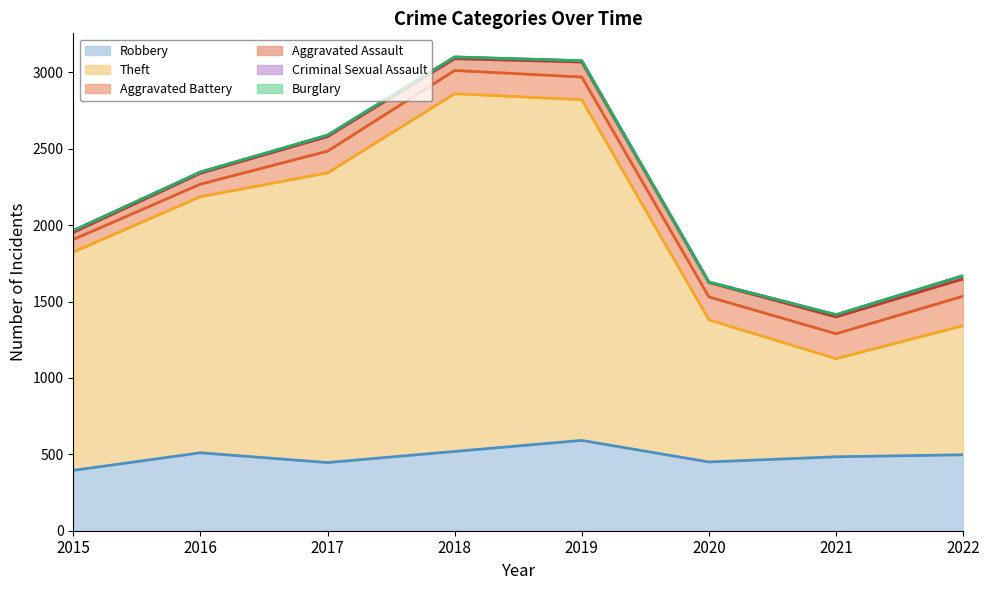

In Burglary, how many points are lower than both neighbors (excluding endpoints)?

2